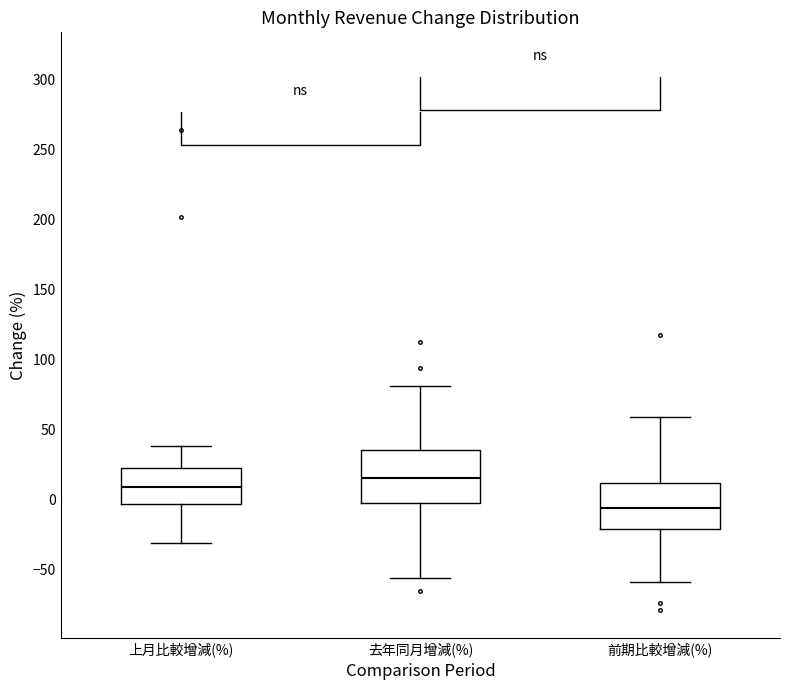

Reading left to right, read every box against the y-axis: the position of its median line, the range the box covers, and the ends of its whiskers. The values are not printed on the chart, so give them approximately, as read against the axis.

上月比較增減(%): median 10, box -5 to 20, whiskers -30 to 40
去年同月增減(%): median 15, box -5 to 35, whiskers -55 to 80
前期比較增減(%): median -5, box -20 to 10, whiskers -60 to 60